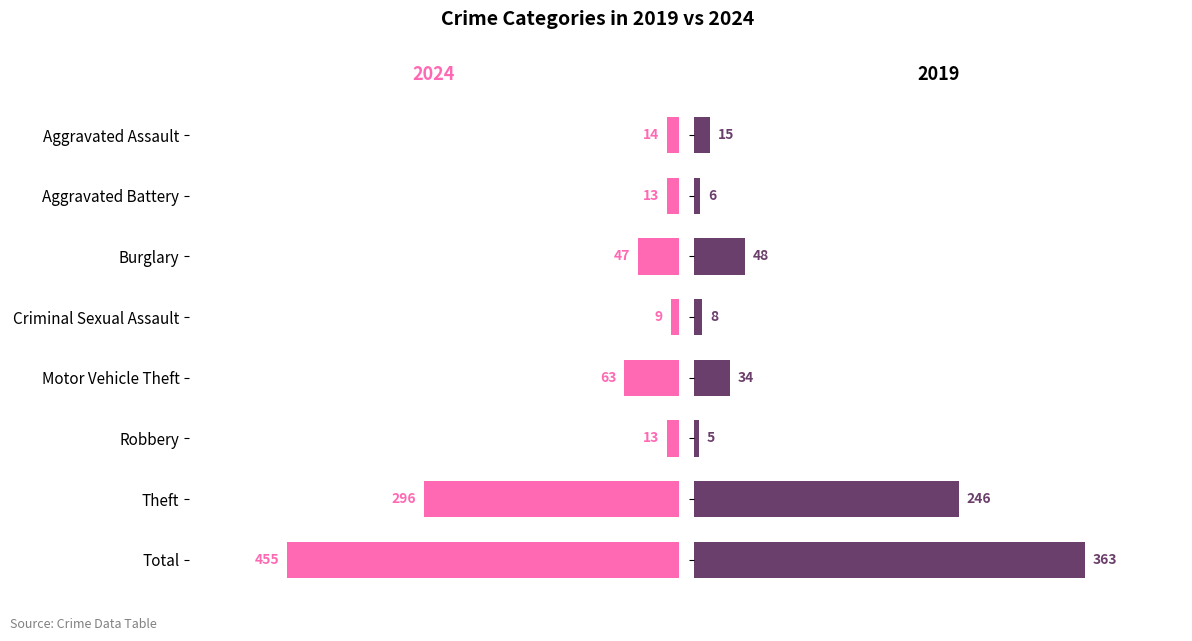

Reading left to right, list all the values displayed in this chart.

2024: 14	13	47	9	63	13	296	455
2019: 15	6	48	8	34	5	246	363